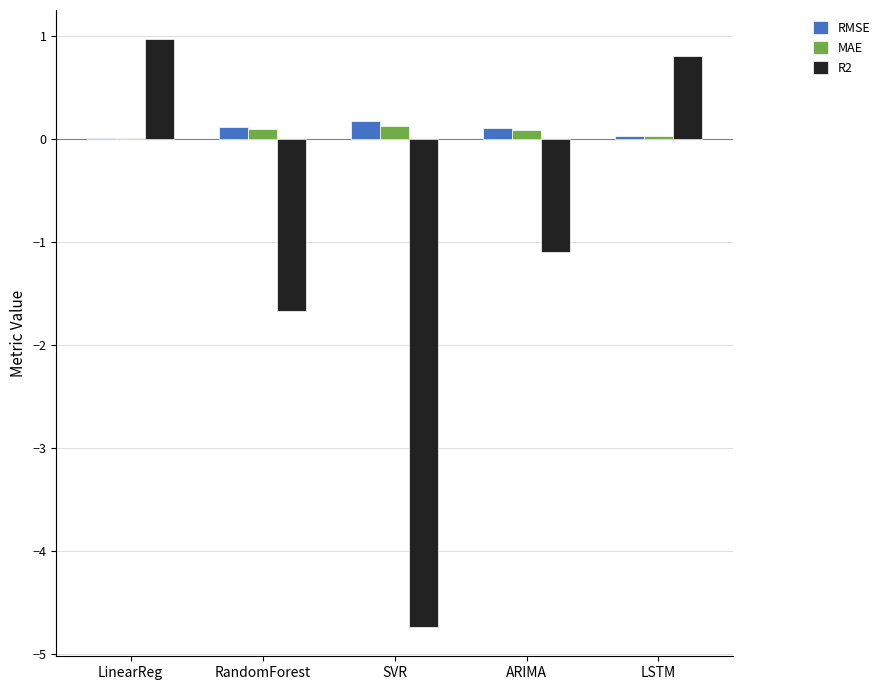

What is the sum of all MAE values?

0.4